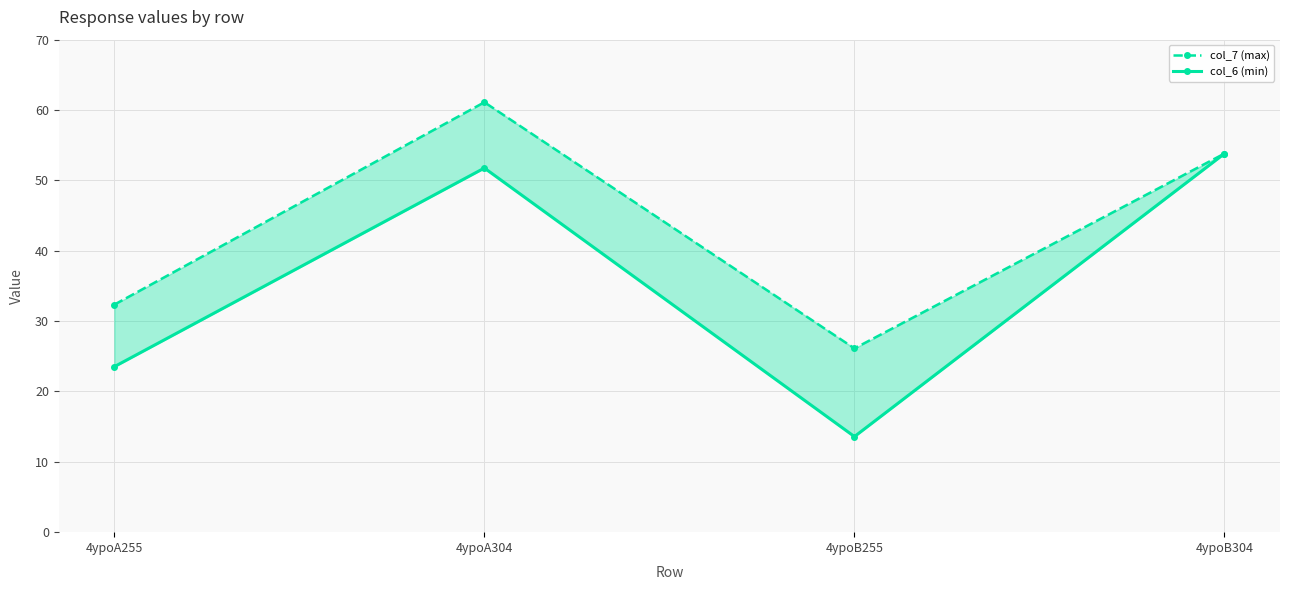

Reading left to right, extract all data points from this chart.

col_7 (max): 4ypoA255=32.3	4ypoA304=61.1	4ypoB255=26.1	4ypoB304=53.8
col_6 (min): 4ypoA255=23.5	4ypoA304=51.8	4ypoB255=13.6	4ypoB304=53.8